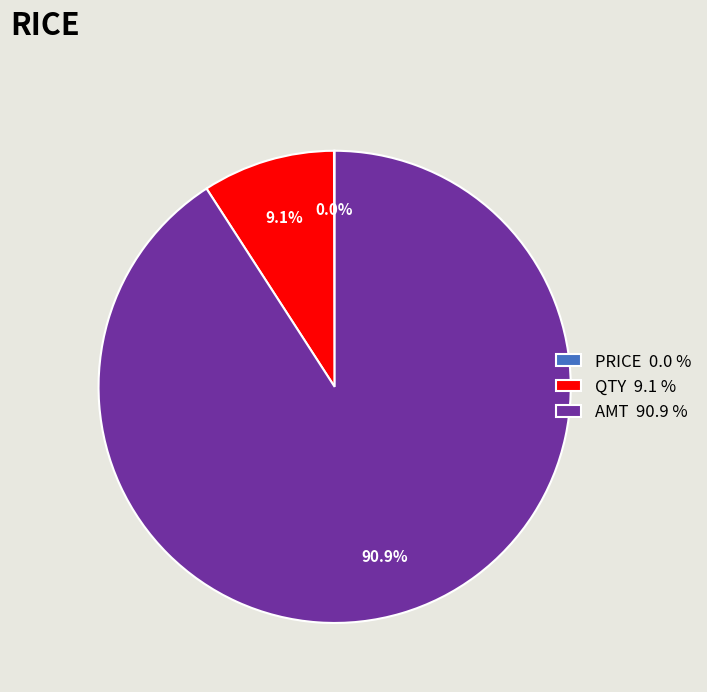

Is there any slice that represents more than half of the pie?

Yes